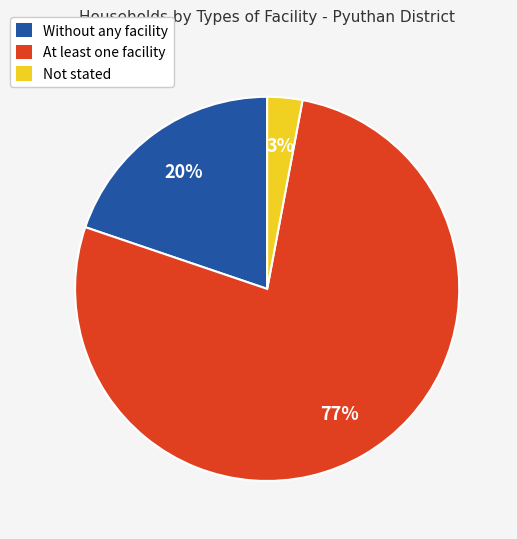

How many slices are in this pie chart?

3